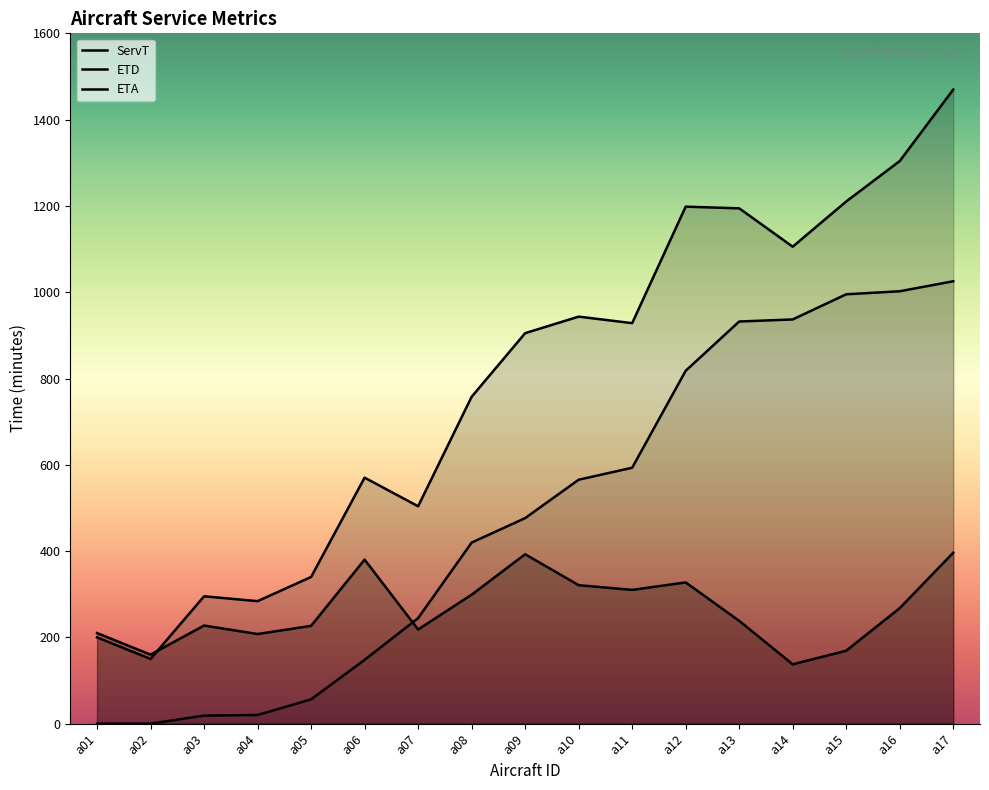

Is it true that ETA equals 925.1 at a11?

False